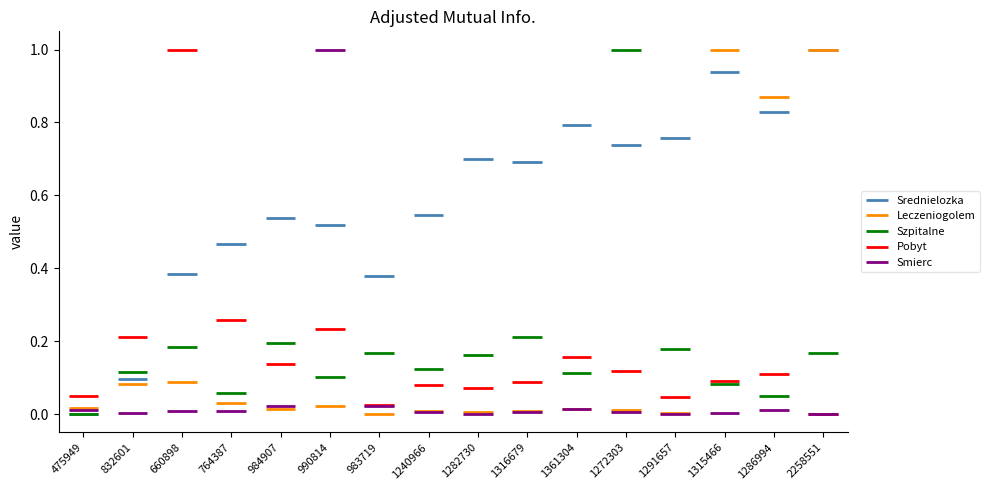

How many lines are shown in the chart?

5